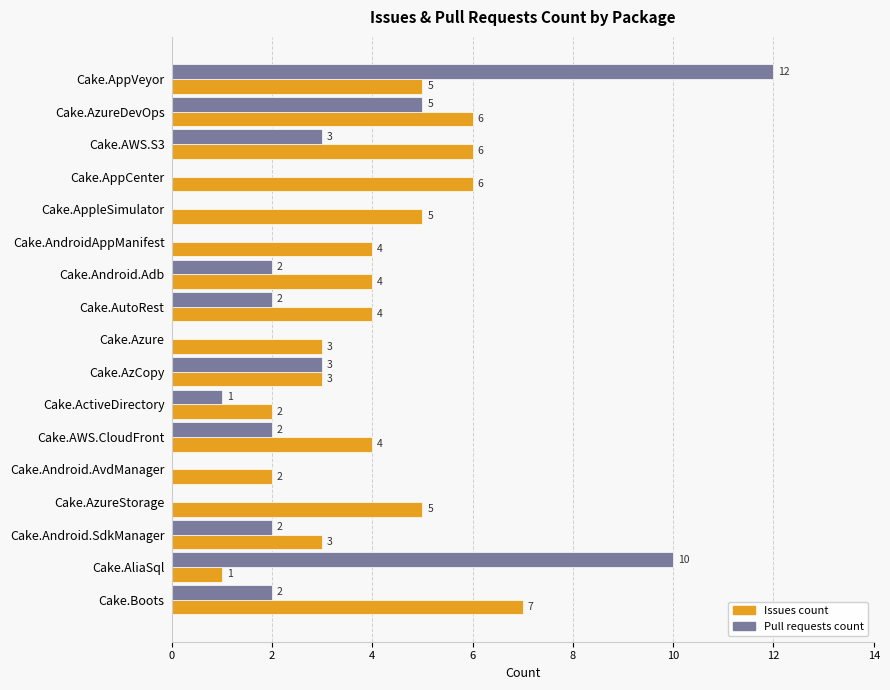

At which label is Pull requests count closest to 6?

Cake.AzureDevOps